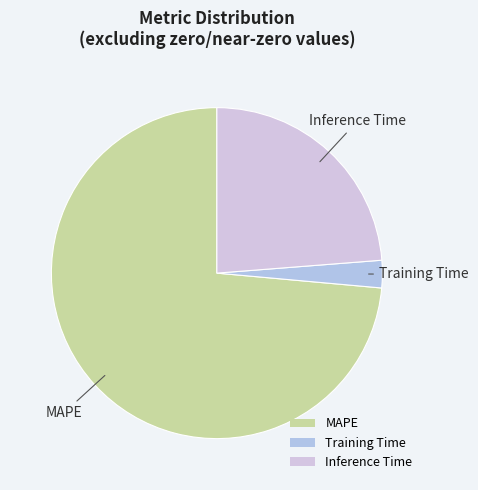

Which category accounts for the majority?

MAPE